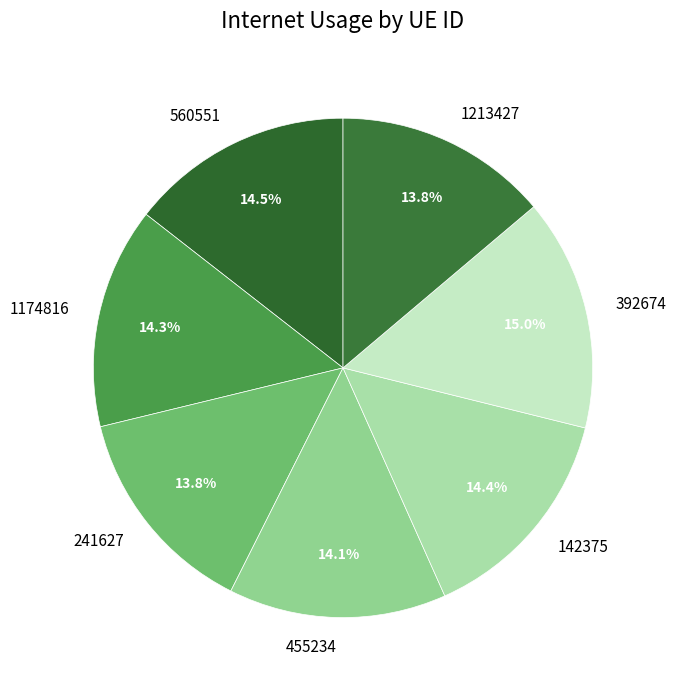

Is the sum of 455234 and 560551 greater than half?

No